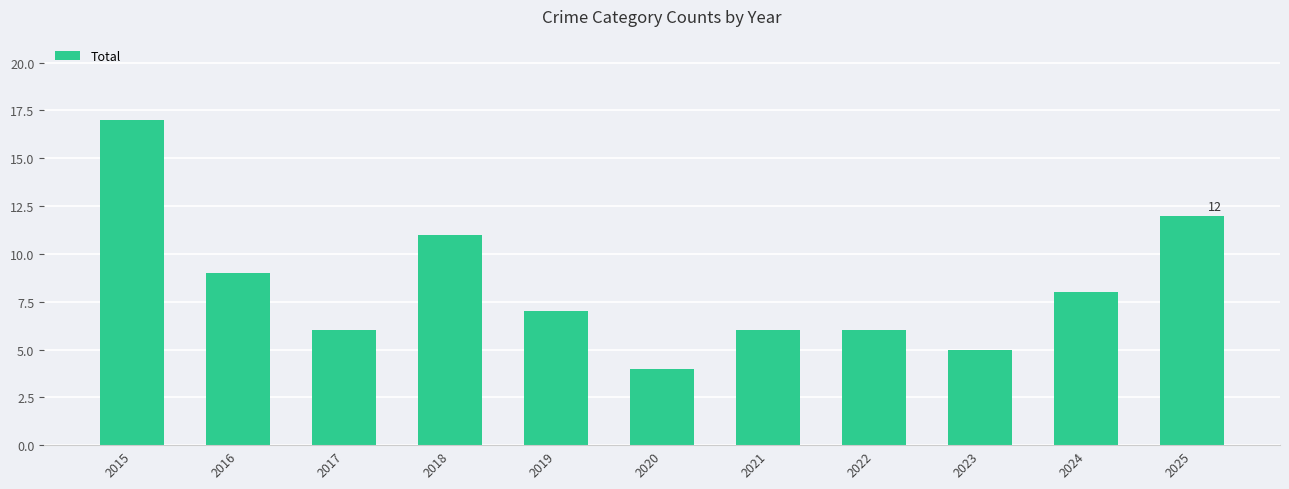

Reading right to left, extract all data points from this chart.

12	8	5	6	6	4	7	11	6	9	17